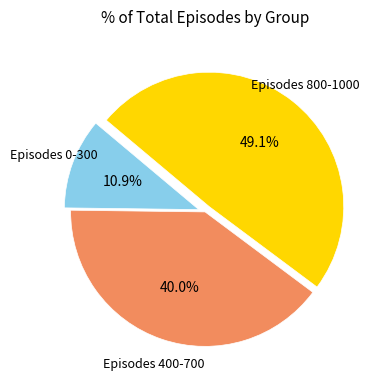

Is there a majority slice in this chart?

No